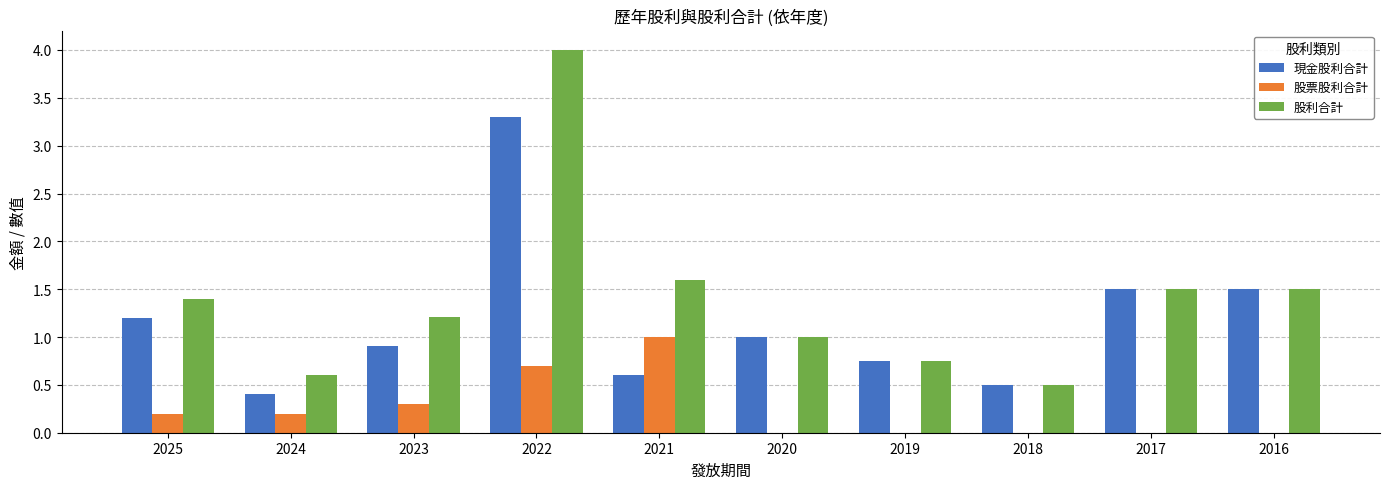

What is the difference between the 股利合計 values at 2024 and 2023?

0.6